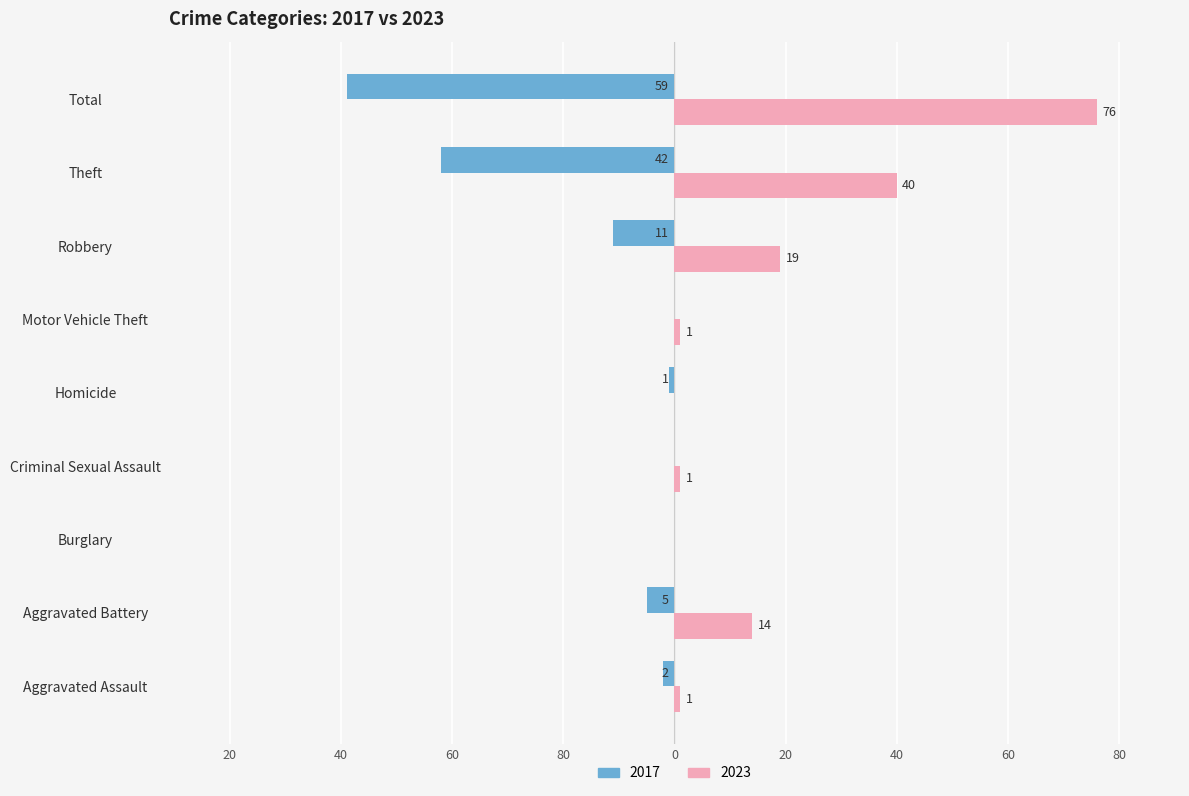

What are all the series names shown in the legend?

2017, 2023